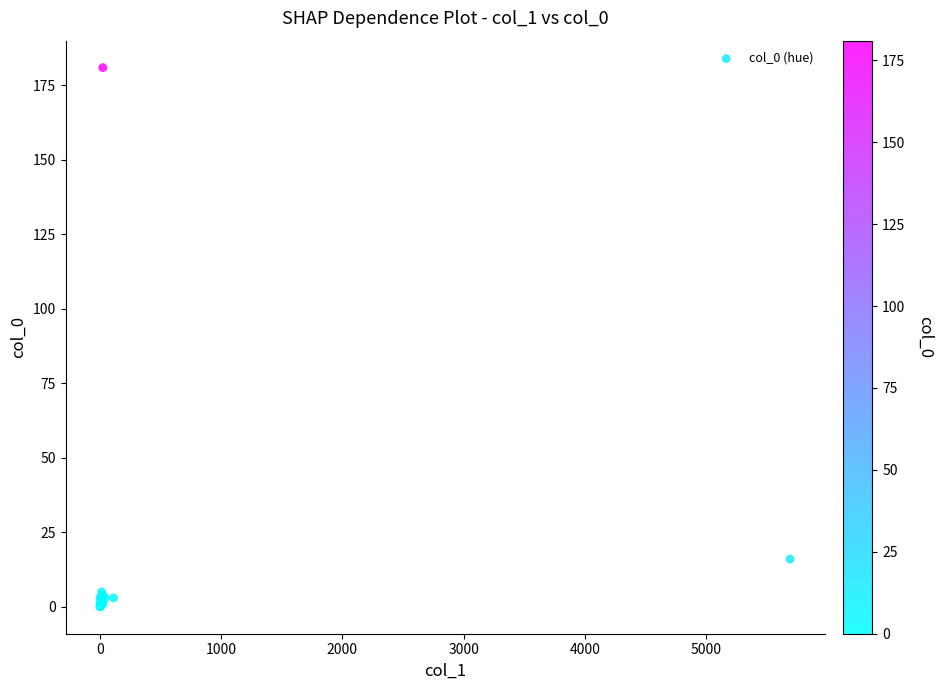

What Y value in the scatter plot is closest to 90?

16